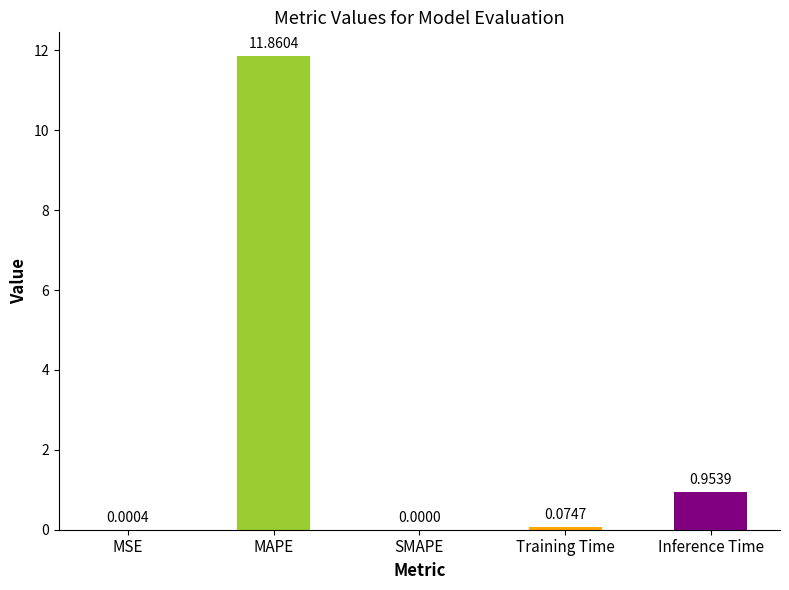

Which category has the highest value across all series?

MAPE